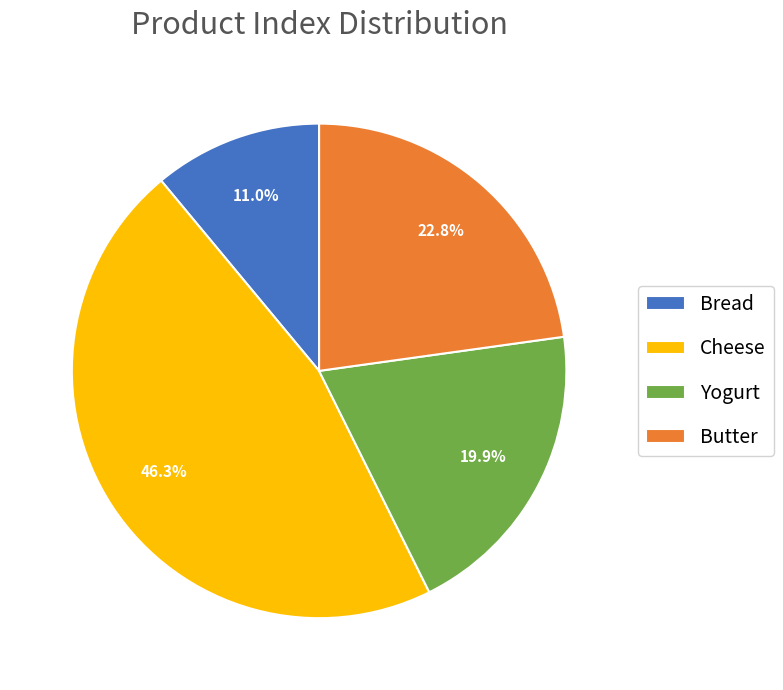

Which has a higher value, Cheese or Butter?

Cheese